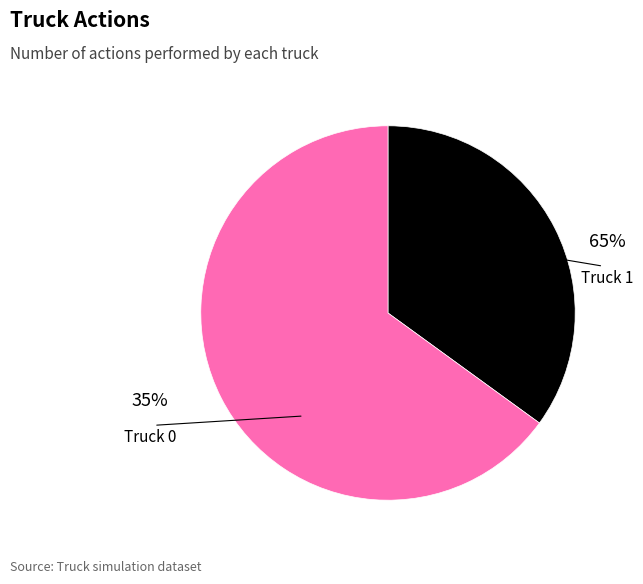

Is Truck 1 the majority of the pie?

Yes